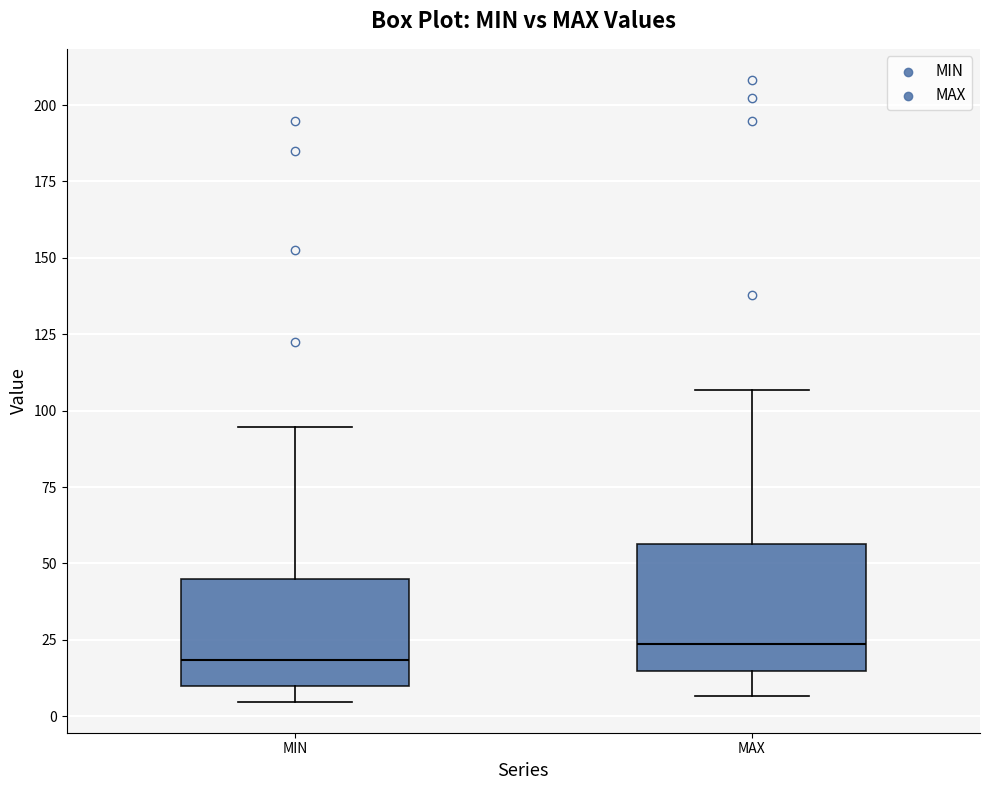

Where is the lower edge of the box for MIN on the y-axis? The values are not printed on the chart, so give them approximately, as read against the axis.

10